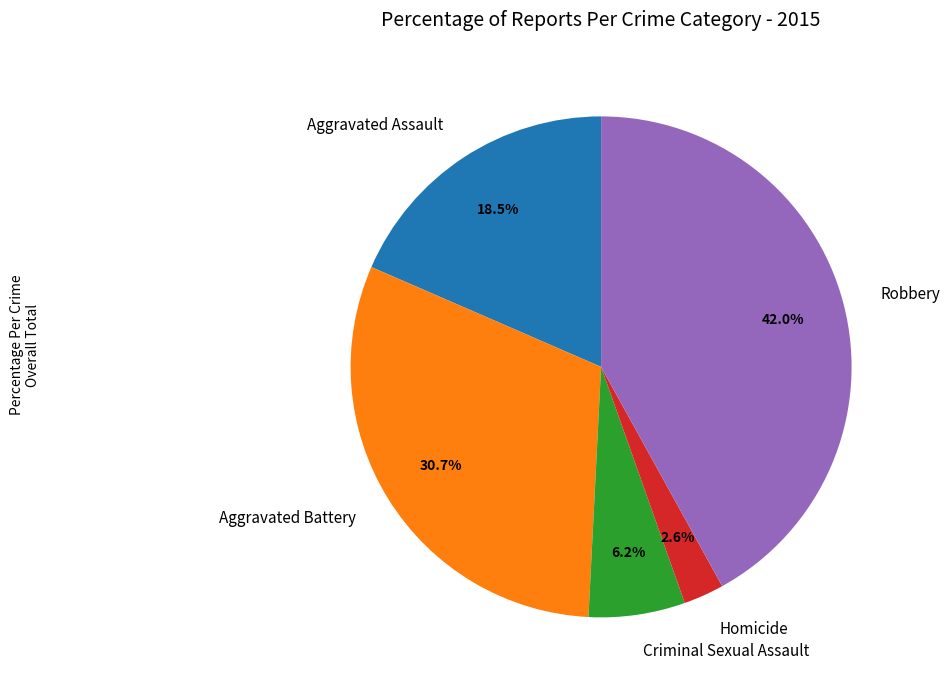

Does any single category account for the majority?

No